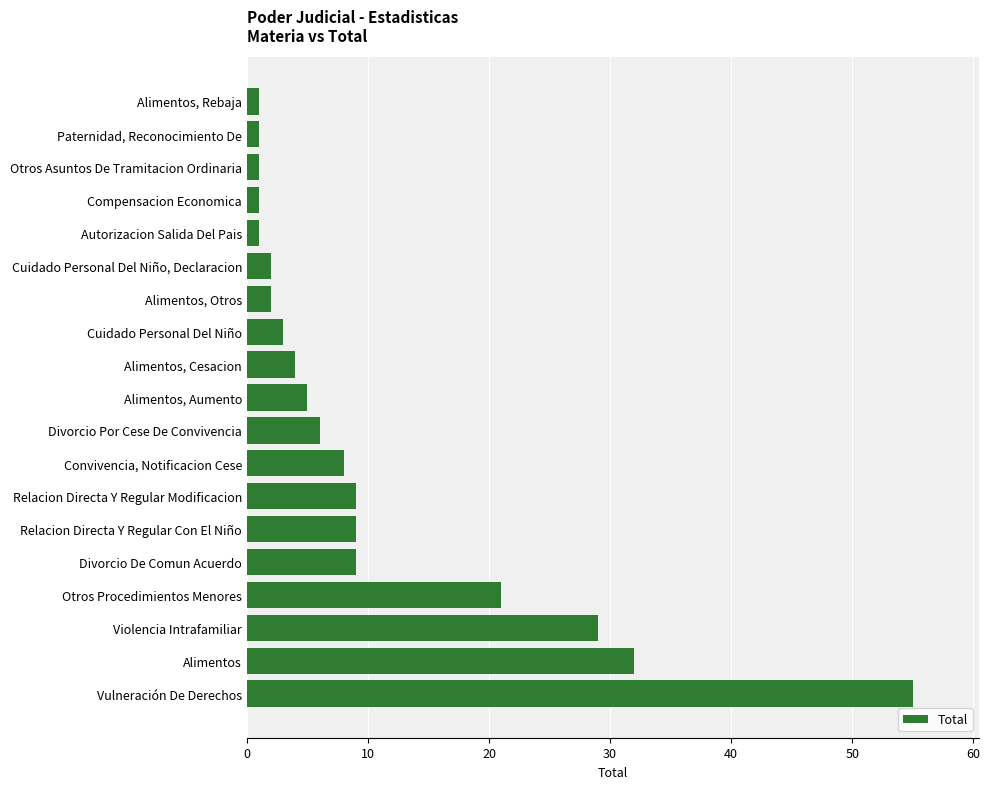

Are the bars horizontal?

Yes